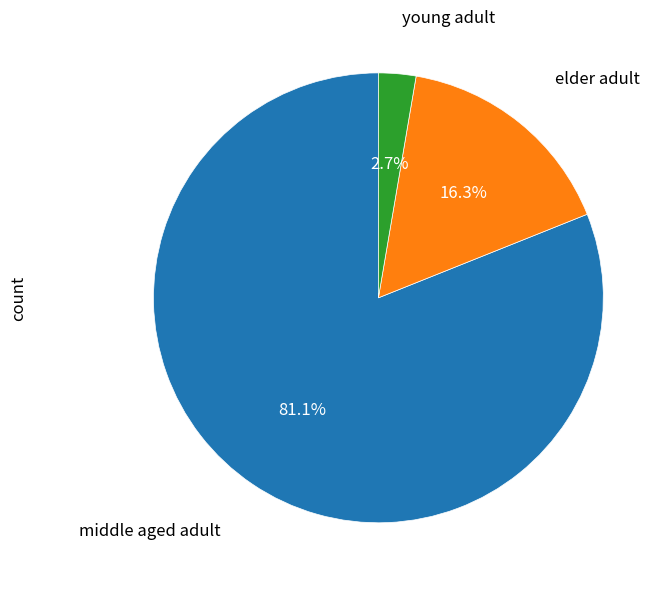

Is there a majority slice in this chart?

Yes